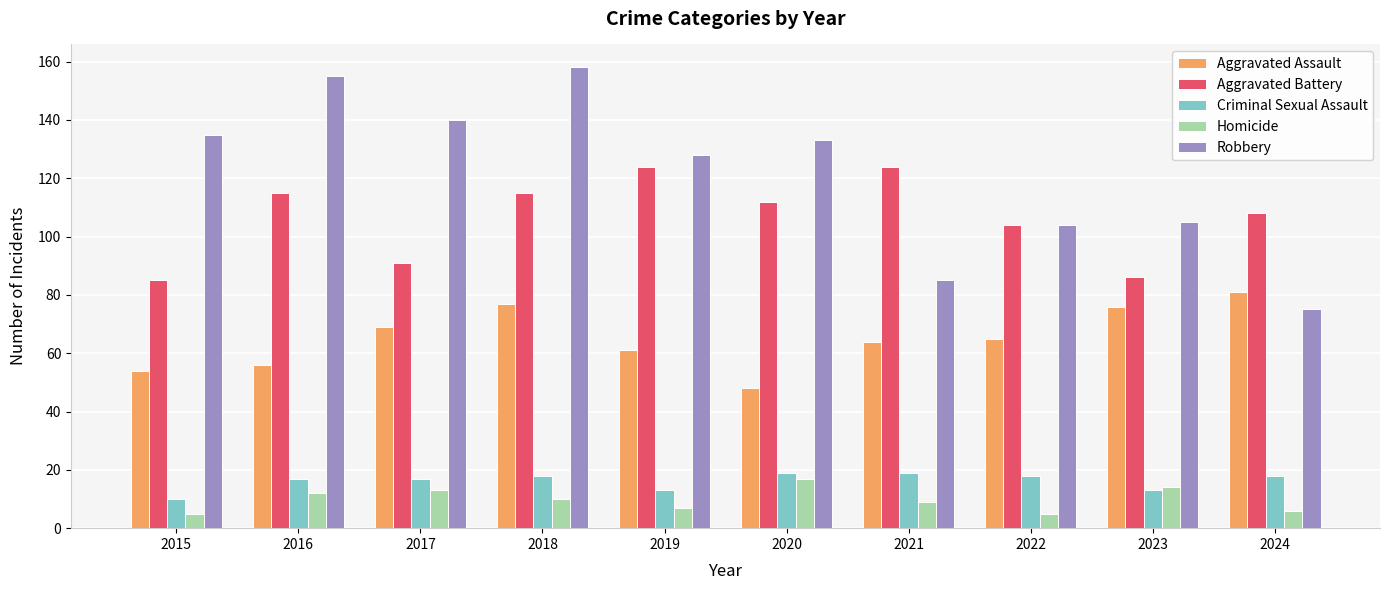

What is the spread (max minus min) of values at 2020?

116